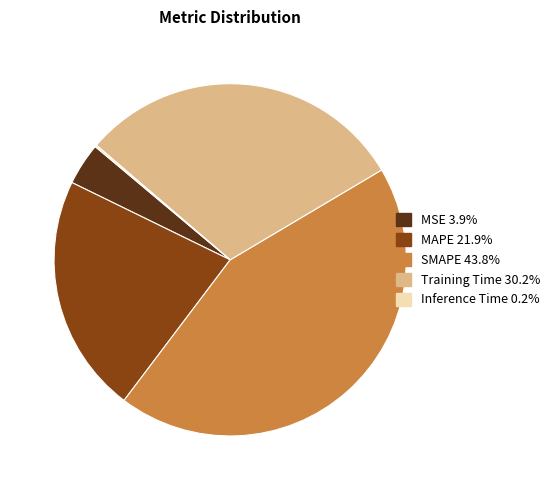

Is there a majority slice in this chart?

No